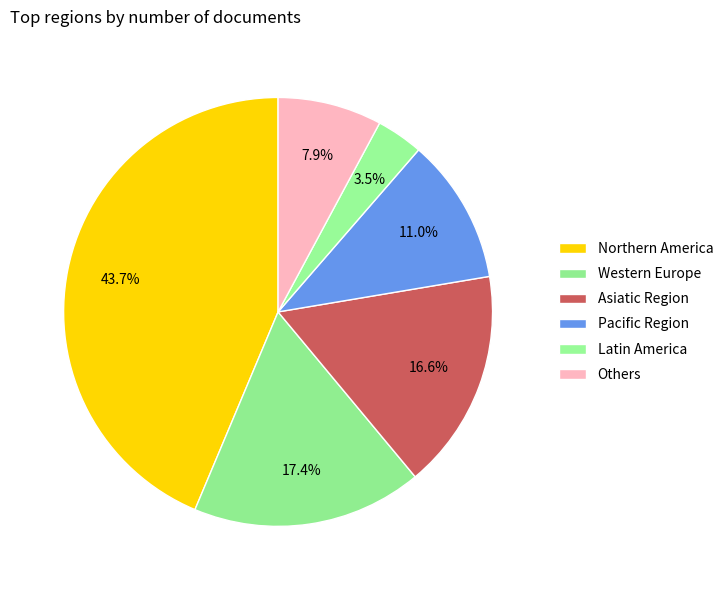

To the nearest percent, what portion does Pacific Region represent?

11%